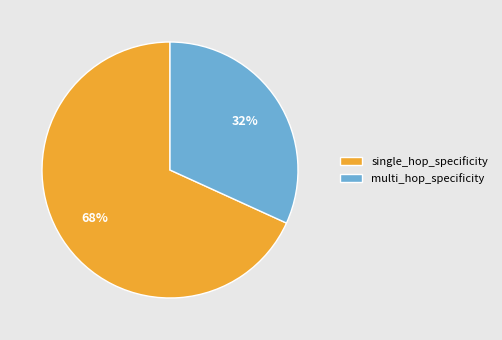

Which slice is the largest?

single_hop_specificity